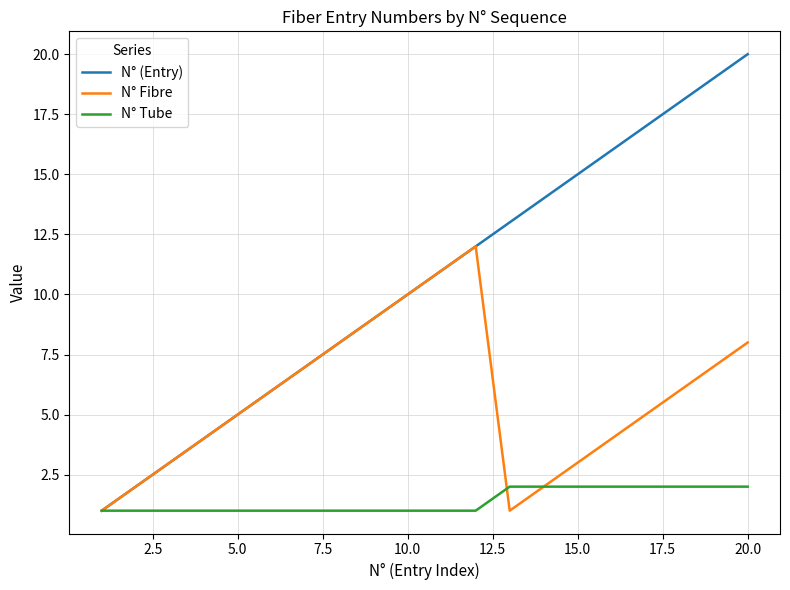

Which series has the widest spread of values?

N° (Entry)